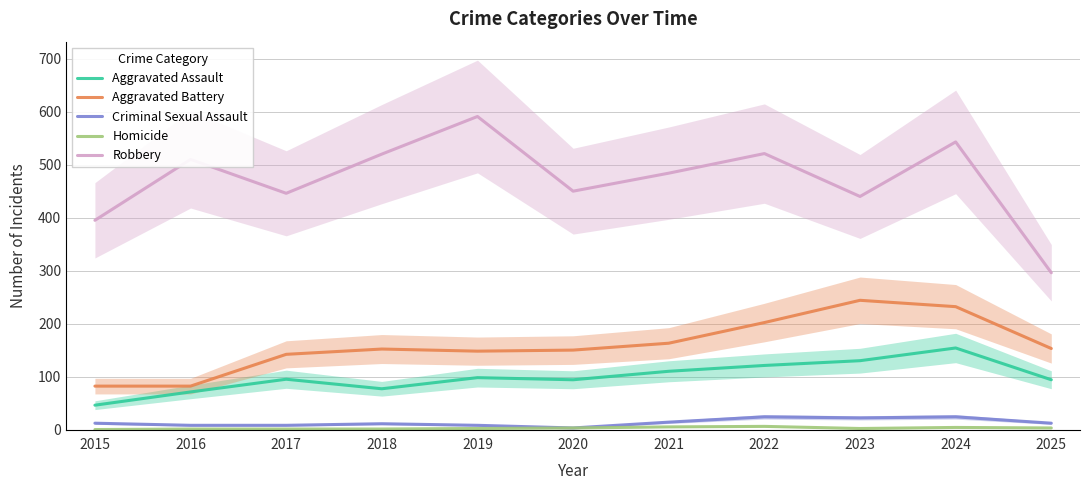

Between 2022 and 2024, which series saw the biggest shift?

Aggravated Assault